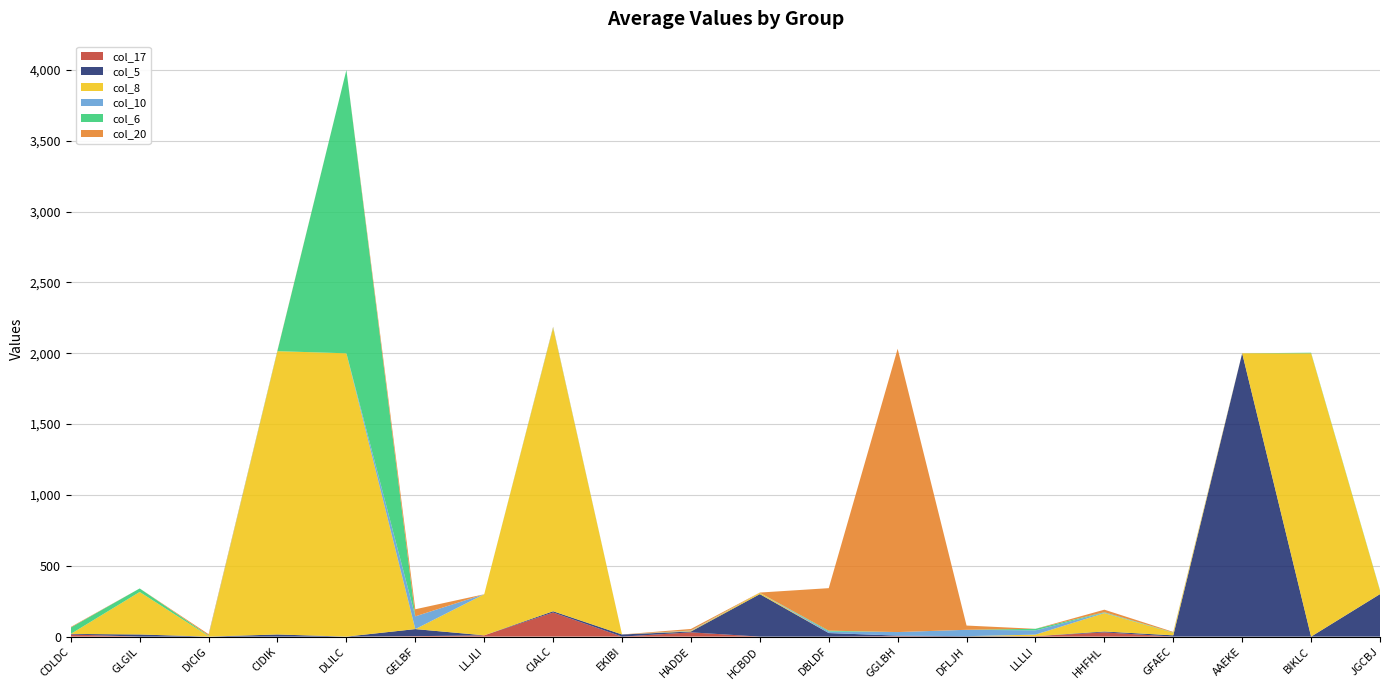

Reading right to left, list all the values displayed in this chart.

col_17: 0	0	0	0	30	3	0	3	0	0	30	0	170	9	3	0	0	0	0	15
col_5: 300	0	2000	9	6	0	3	4	25	300	6	15	9	0	50	0	15	0	15	4
col_8: 25	2000	0	18	130	11	0	0	0	9	4	0	2000	290	0	2000	2000	4	300	0
col_10: 0	0	0	0	3	30	45	25	11	0	3	0	0	0	90	0	0	0	0	0
col_6: 3	4	0	2	3	11	0	0	6	0	0	0	4	0	0	2000	4	4	25	45
col_20: 0	0	0	4	18	0	30	2000	300	2	11	0	4	0	50	0	3	9	0	4